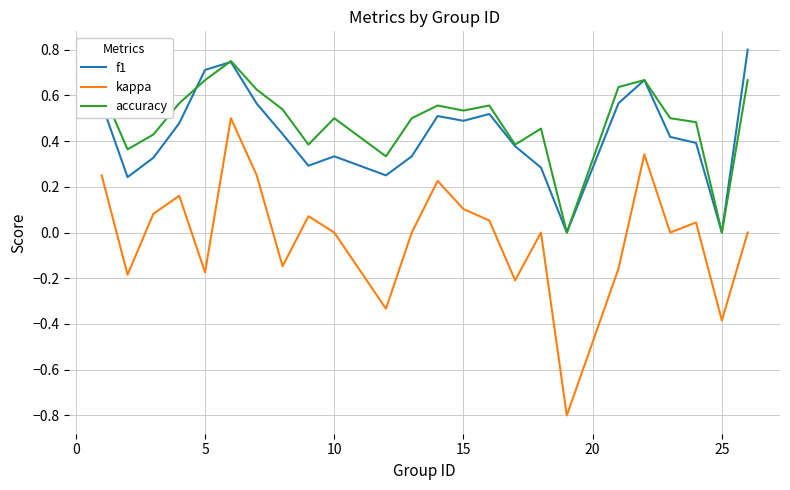

List the series in order of their peak value, lowest first.

kappa, accuracy, f1